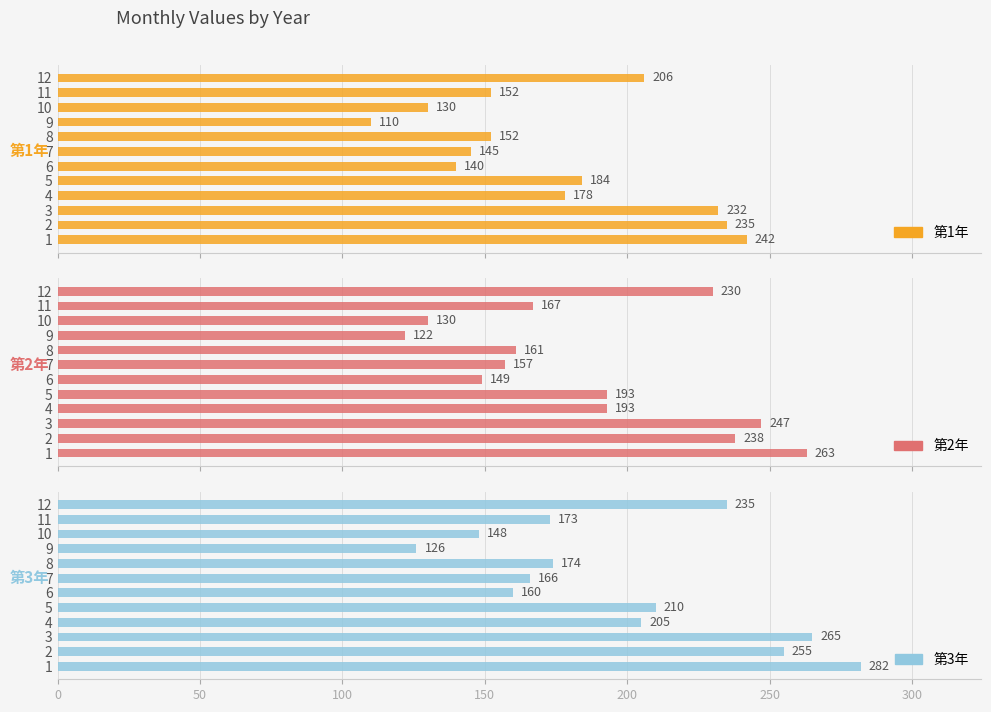

At how many categories does at least one series exceed 132?

11